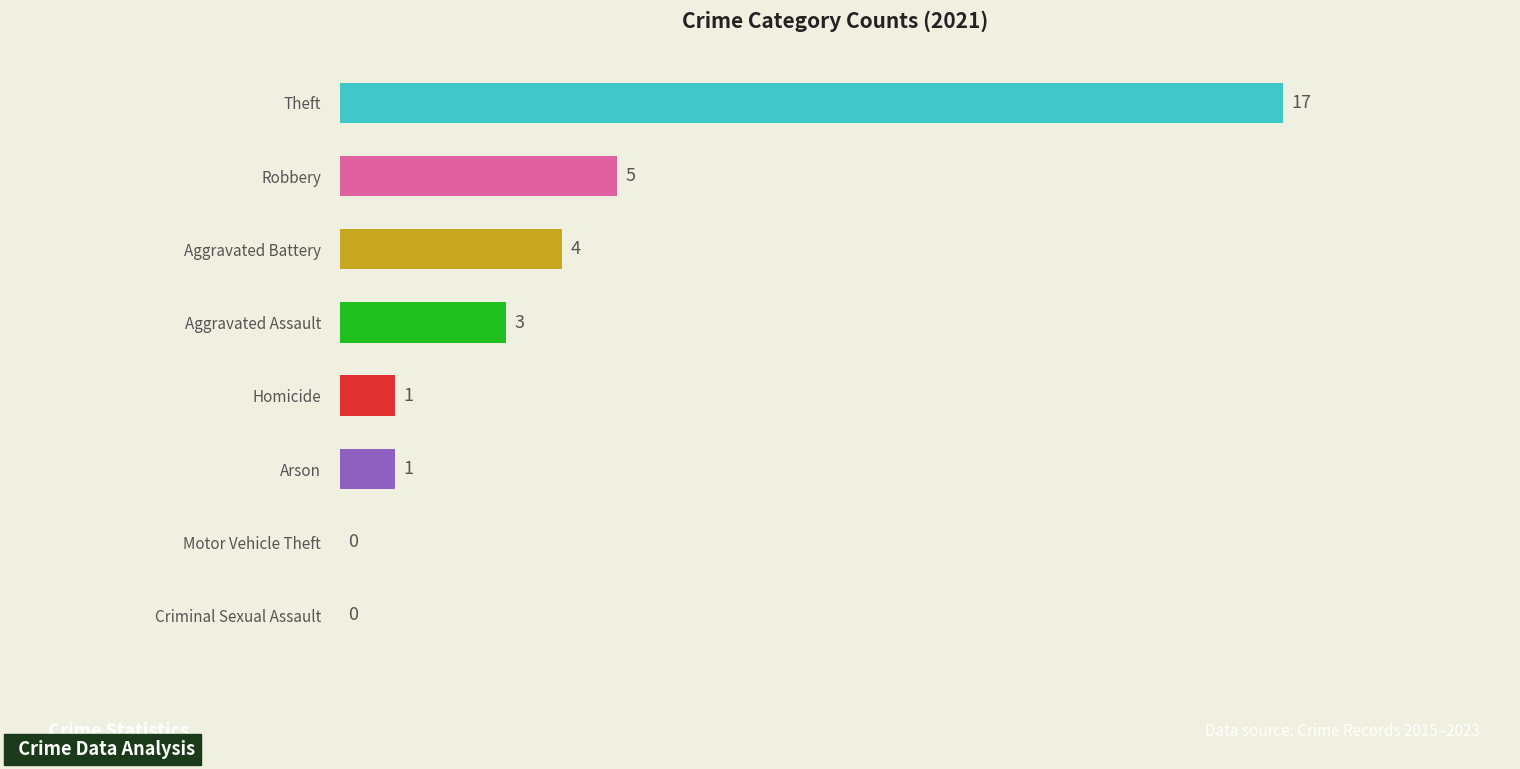

Are the bars horizontal?

Yes